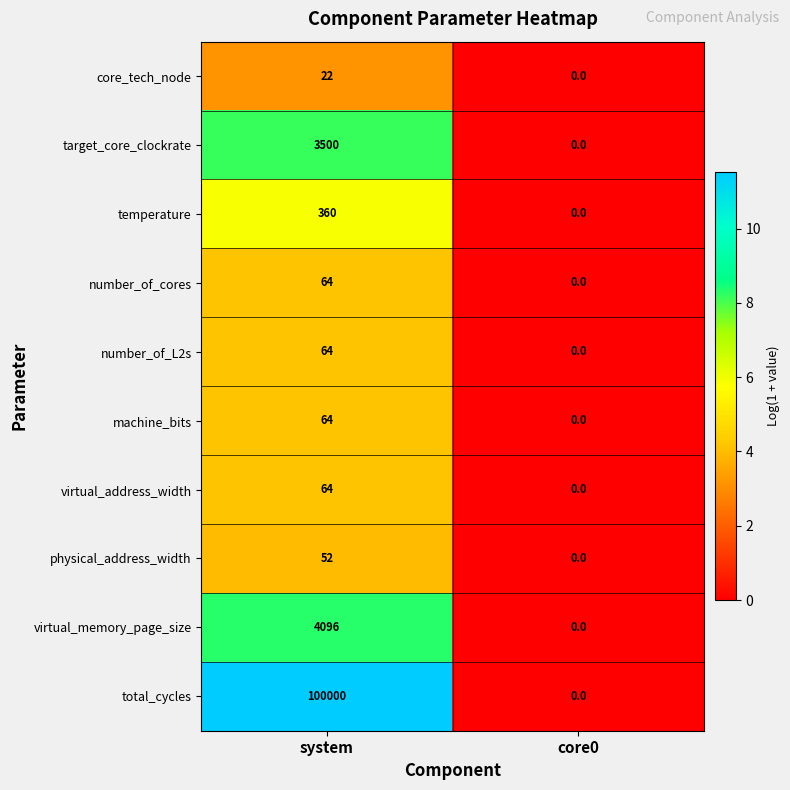

Which series has the largest total across all categories?

total_cycles